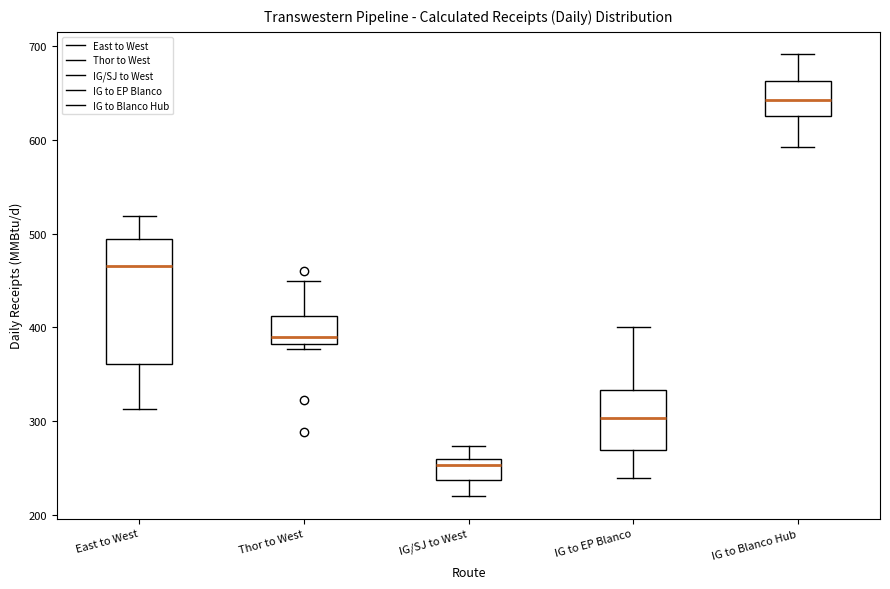

Reading left to right, transcribe this box plot: for each box, give where its median line is, the range the box spans, and where its two whiskers end, as read against the y-axis. The values are not printed on the chart, so give them approximately, as read against the axis.

East to West: median 470, box 360 to 490, whiskers 310 to 520
Thor to West: median 390, box 380 to 410, whiskers 380 (just below the box's lower edge) to 450
IG/SJ to West: median 250, box 240 to 260, whiskers 220 to 270
IG to EP Blanco: median 300, box 270 to 330, whiskers 240 to 400
IG to Blanco Hub: median 640, box 620 to 660, whiskers 590 to 690